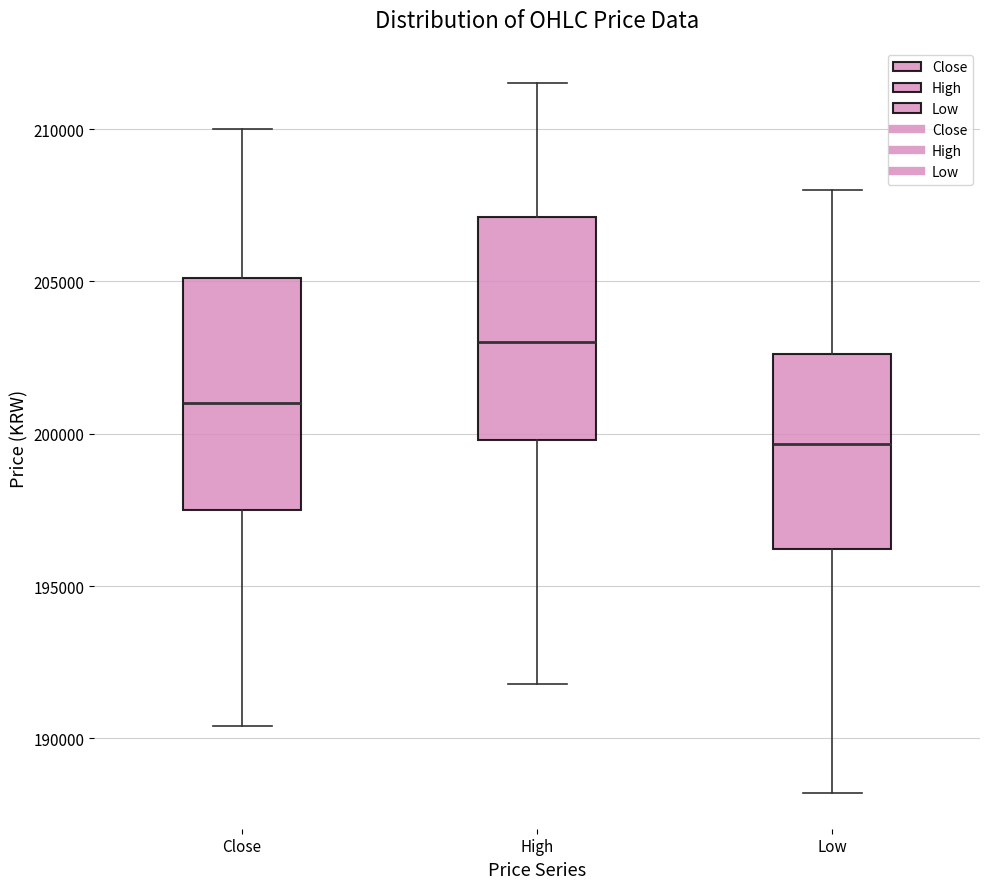

Reading left to right, read every box against the y-axis: the position of its median line, the range the box covers, and the ends of its whiskers. The values are not printed on the chart, so give them approximately, as read against the axis.

Close: median 201000, box 197500 to 205000, whiskers 190500 to 210000
High: median 203000, box 200000 to 207000, whiskers 192000 to 211500
Low: median 199500, box 196000 to 202500, whiskers 188000 to 208000